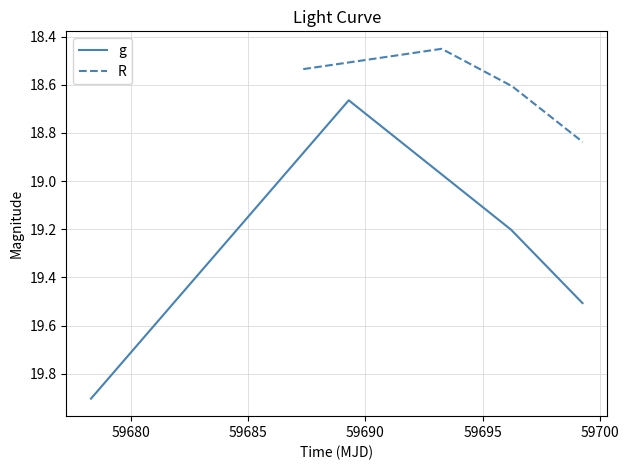

True or false: g and R intersect in this chart.

False